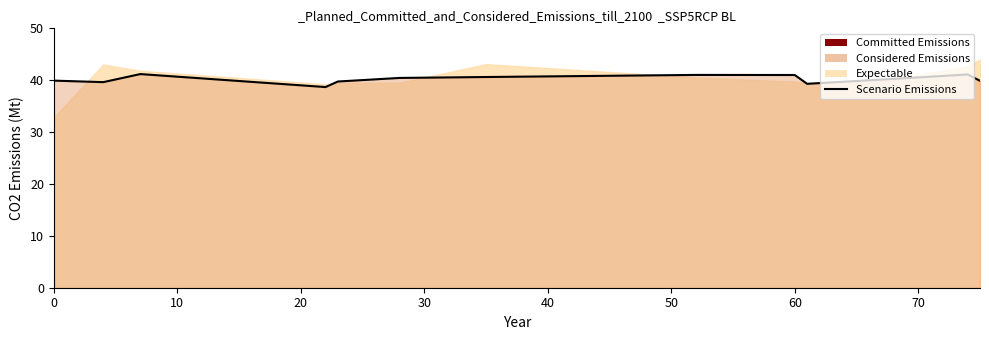

Reading left to right, list all the values displayed in this chart.

39.9	39.6	41.2	38.7	39.8	40.4	40.6	41.0	41.0	39.3	40.3	41.1	39.9